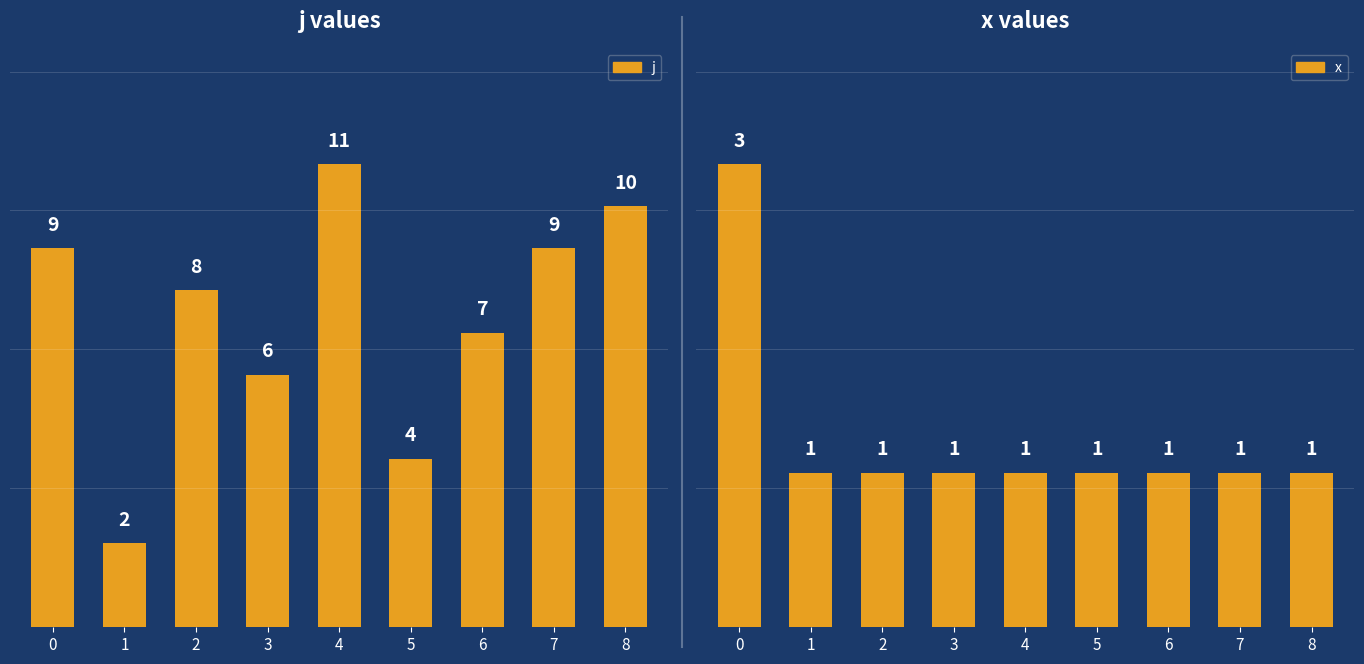

What is the difference between the highest and lowest values at 7?

8